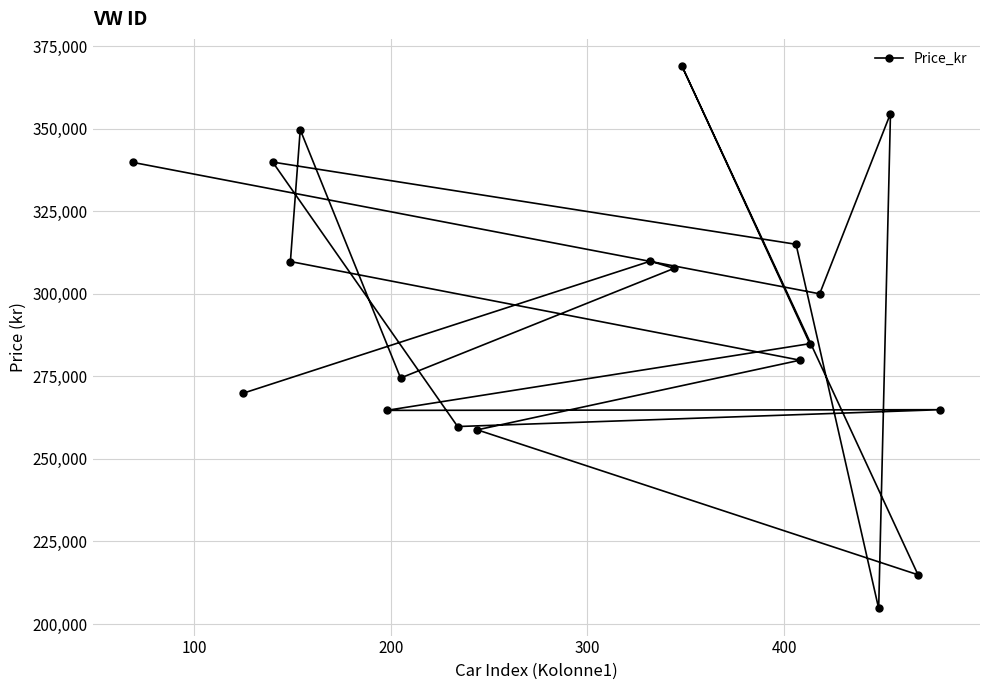

How many data points does each series have?

20